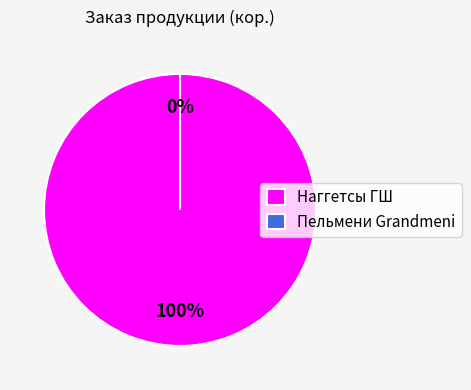

What is the change in value from Наггетсы ГШ to Пельмени Grandmeni?

-42